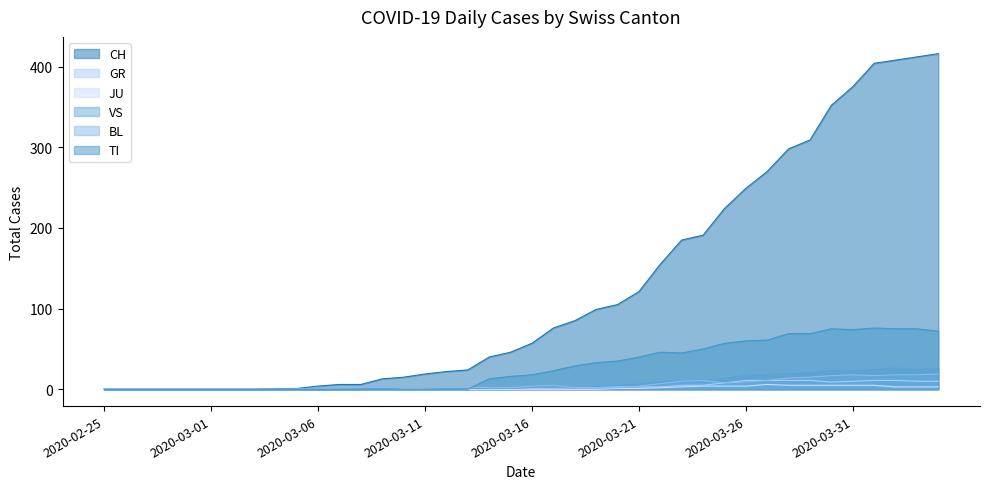

What is the label of the 18th point from the left?

2020-03-13